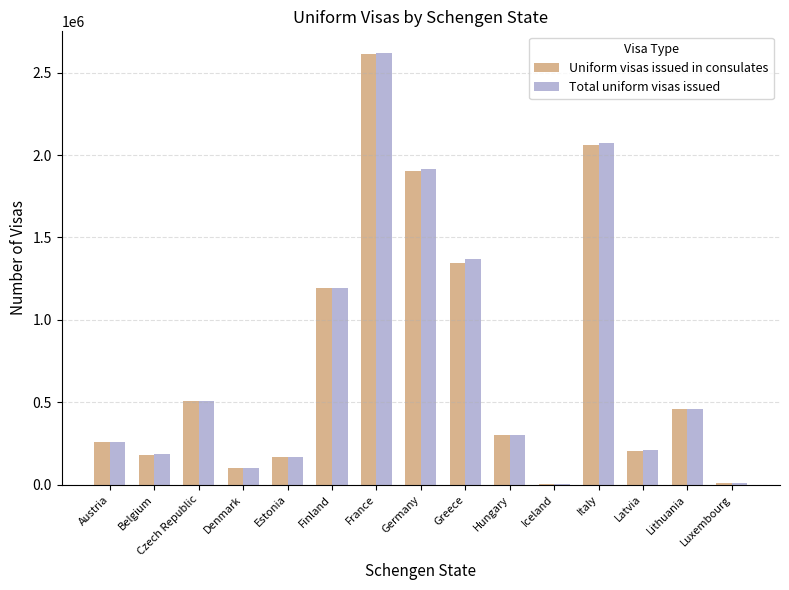

At which label does Uniform visas issued in consulates first exceed 302355?

Czech Republic